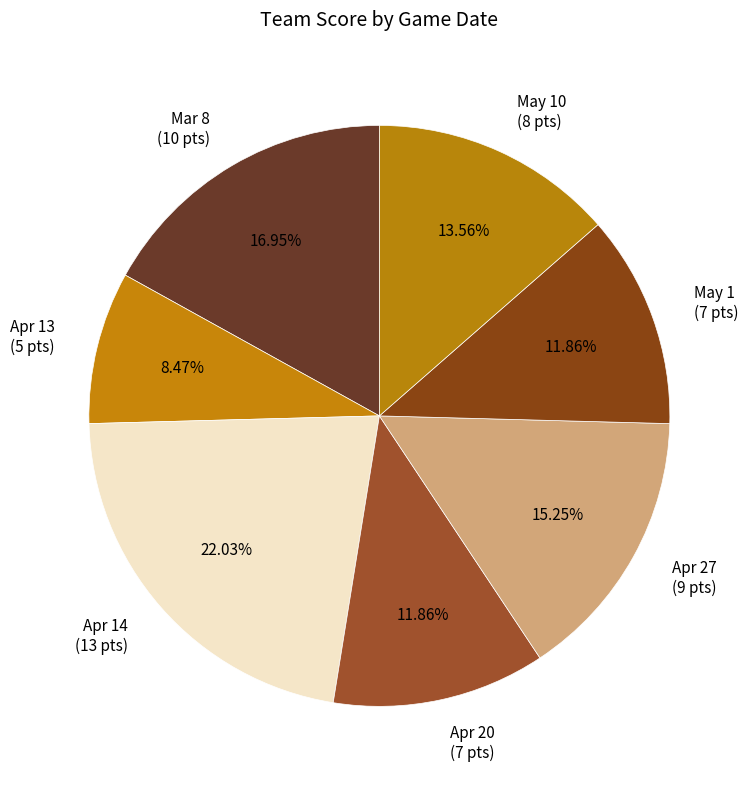

Do Mar 8 (10 pts) and May 1 (7 pts) together represent more than half of the pie?

No